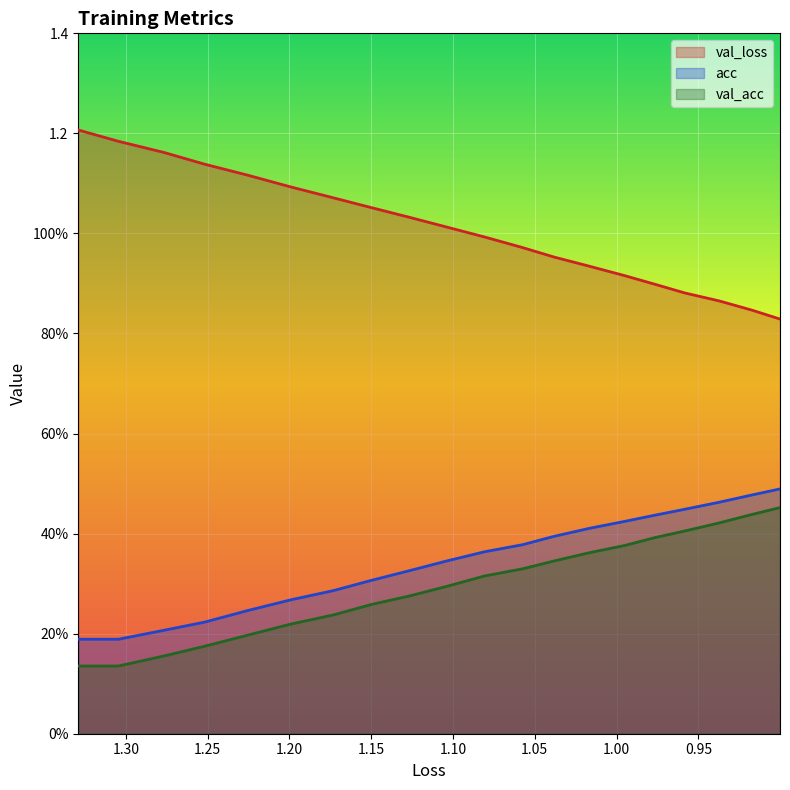

List the series in order of their peak value, highest first.

val_loss, acc, val_acc